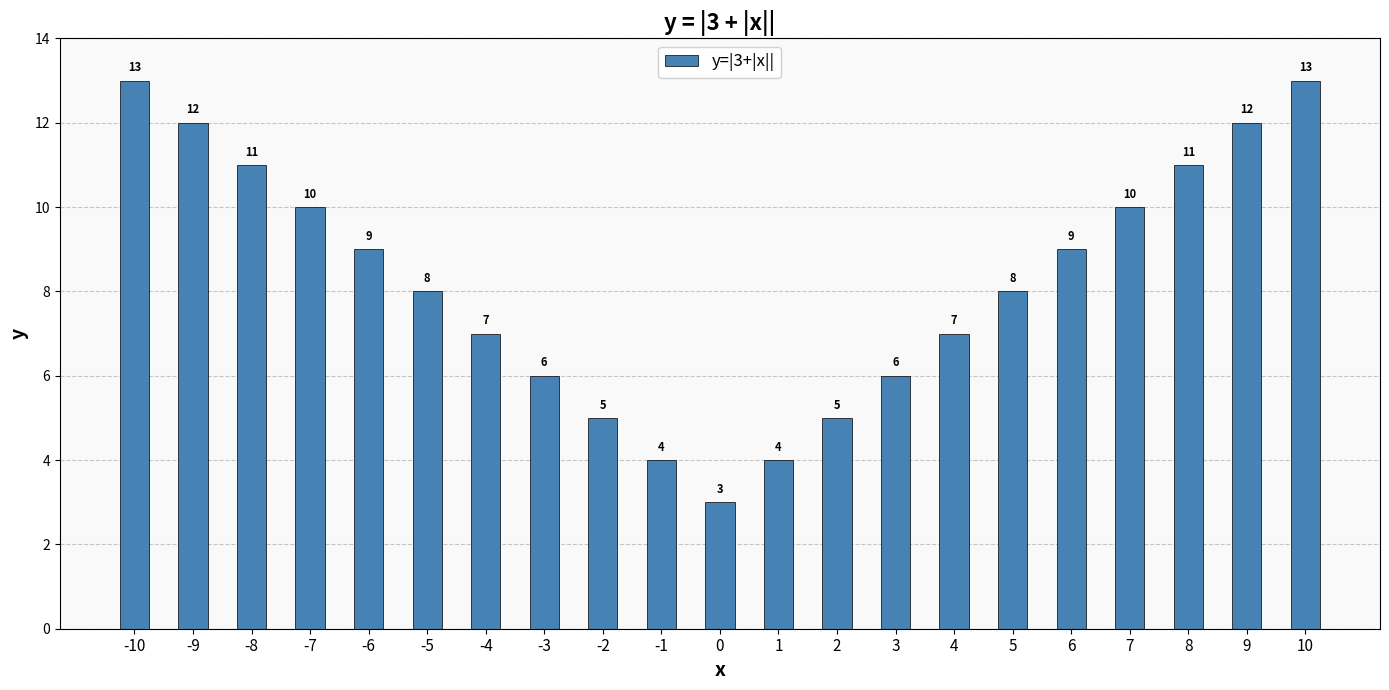

The value at 6 is 9. True or false?

True